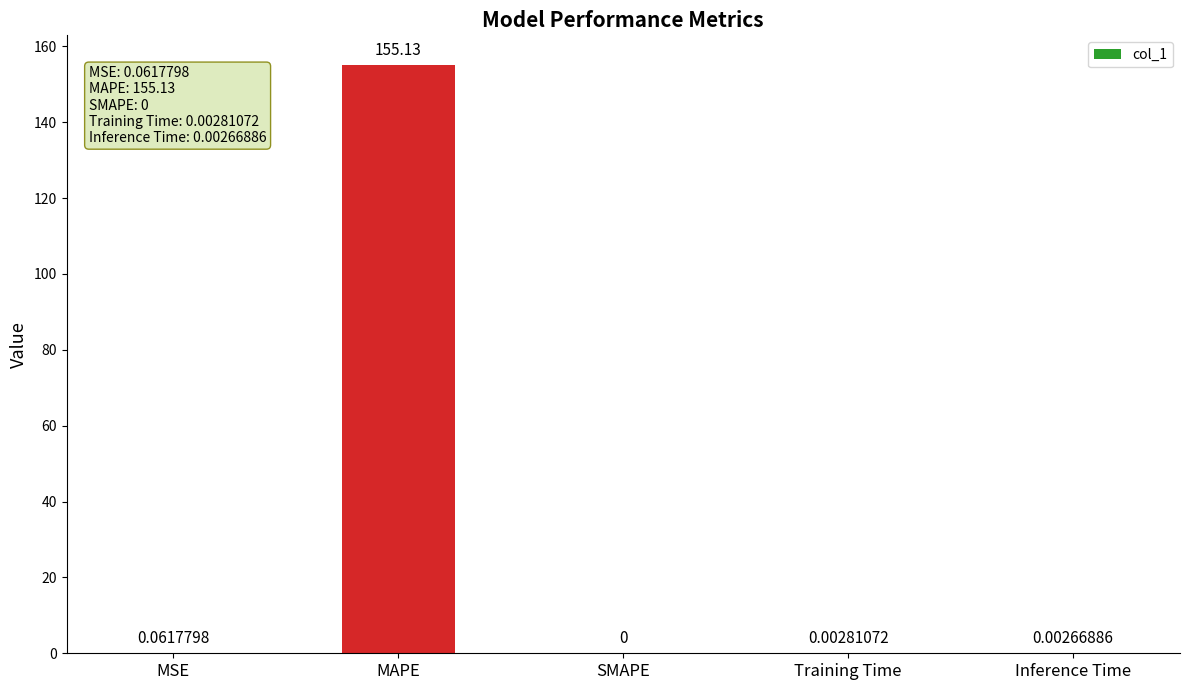

How many distinct data groups are displayed?

1